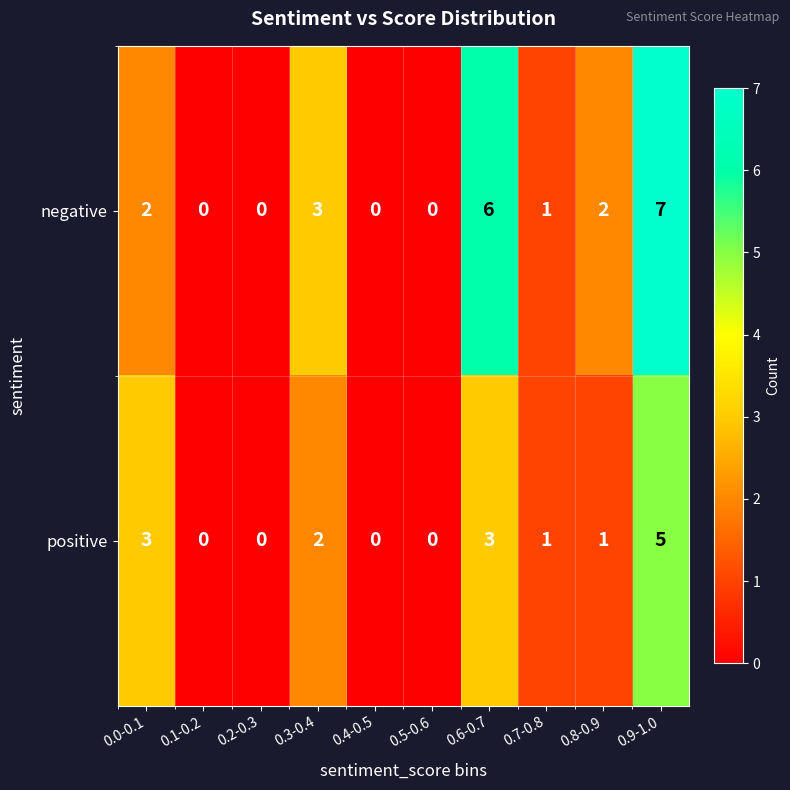

Which series has the widest spread of values?

negative